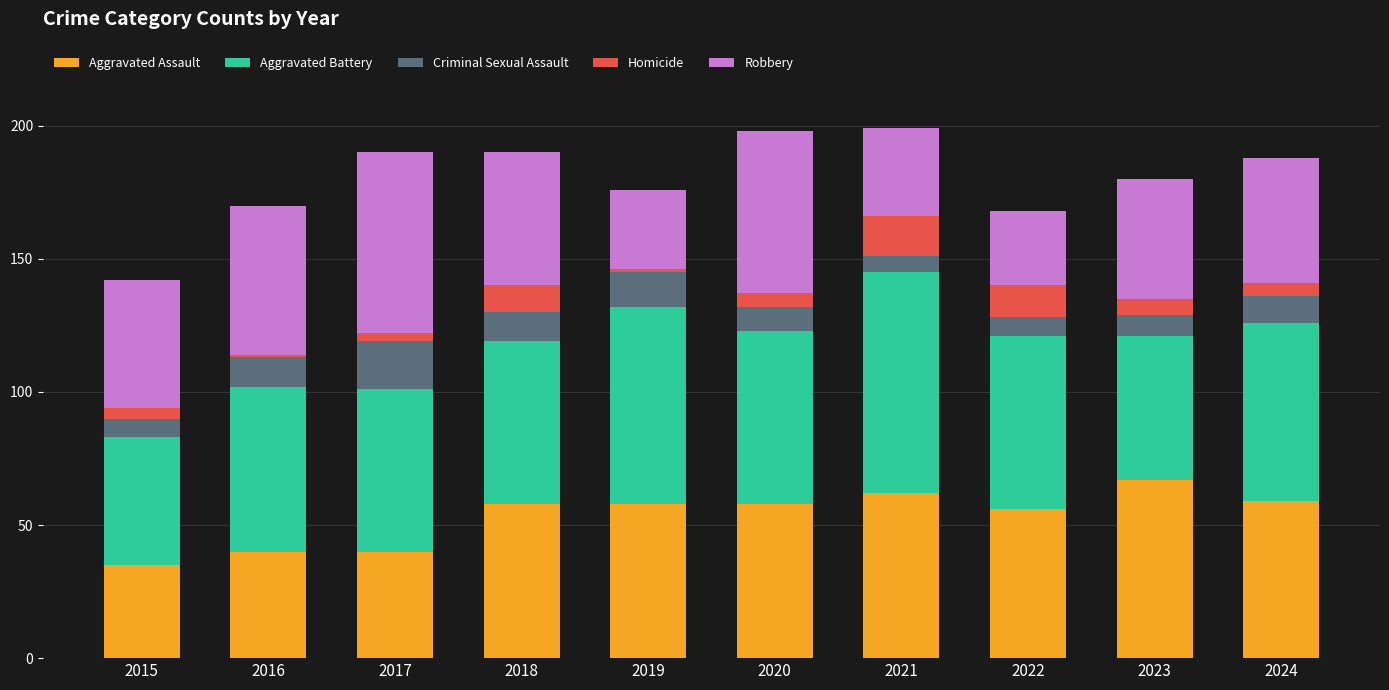

The Aggravated Assault series shows 56 at 2022. True or false?

True